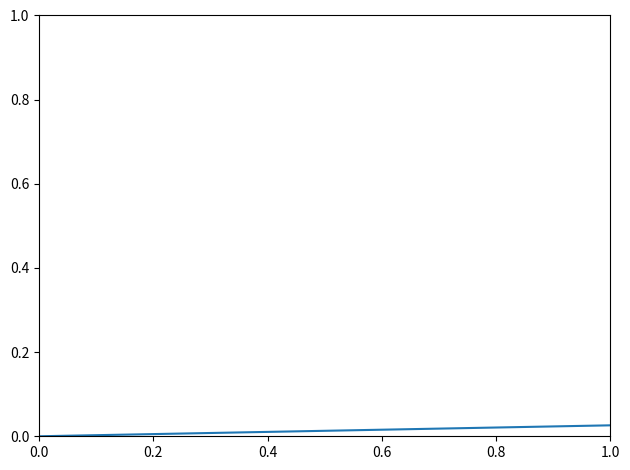

How many values are between 0 and 1?

2